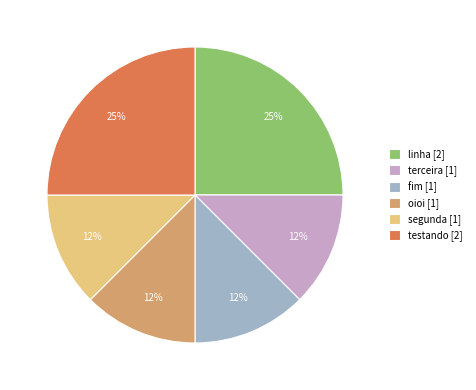

To the nearest percent, what is the average slice percentage?

17%